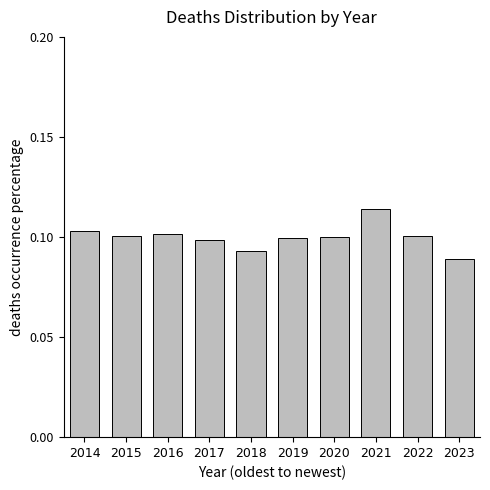

Does the chart contain any negative values?

No